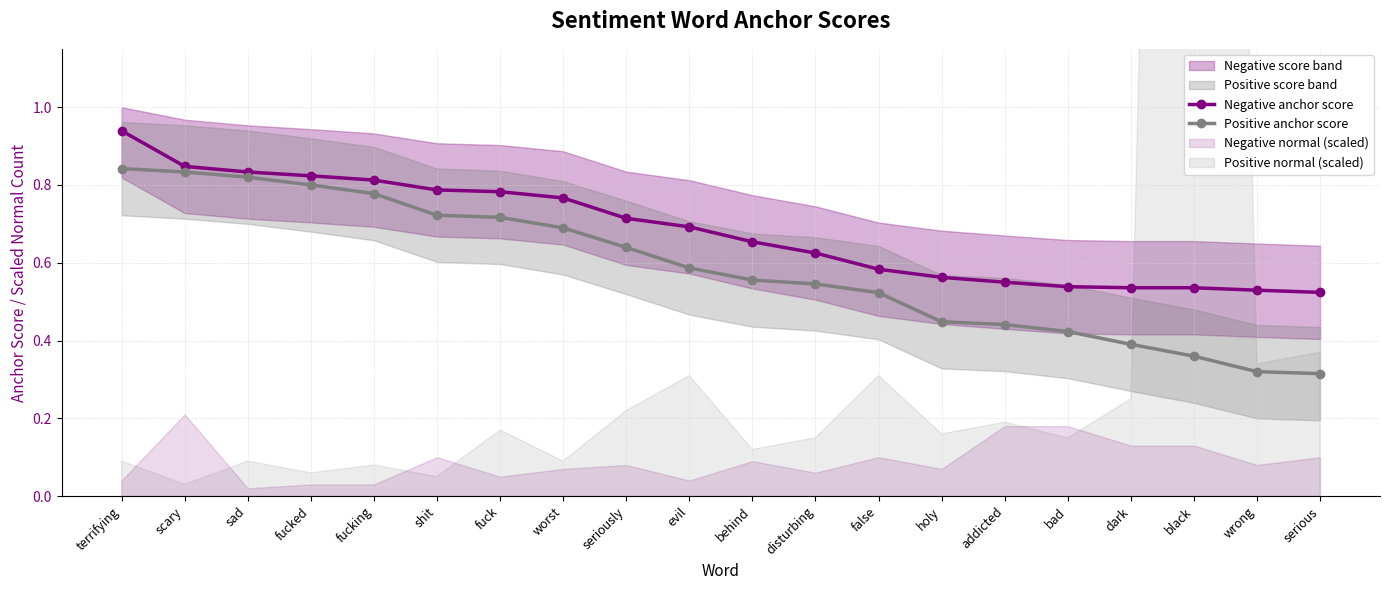

What is the difference between the maximum and minimum values in the Positive anchor score series?

0.5